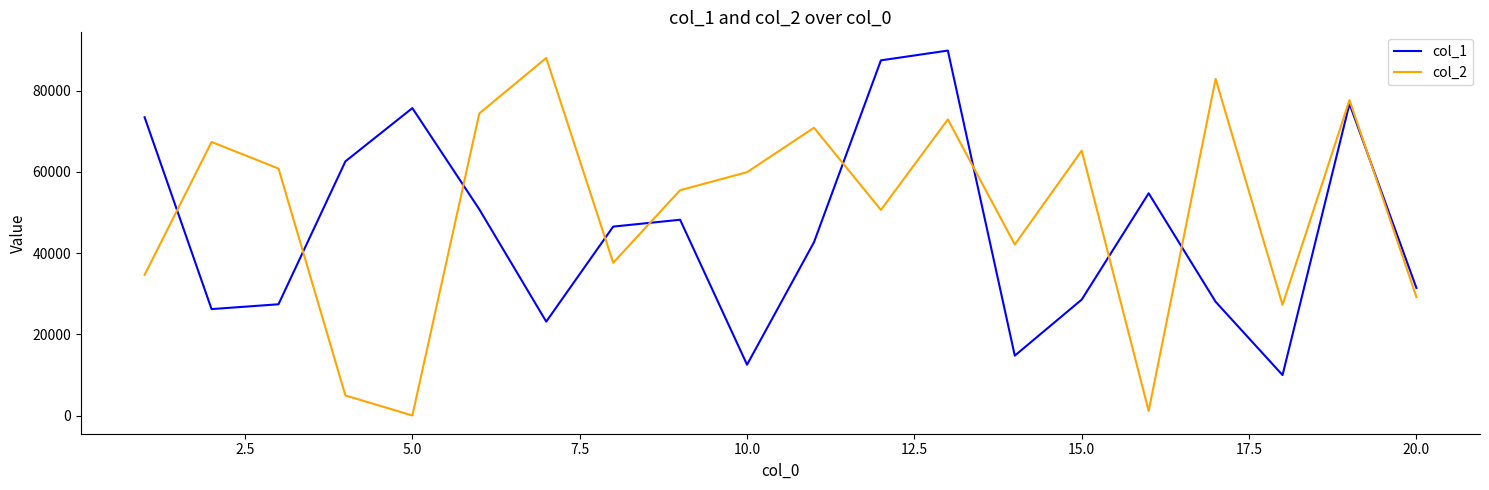

Which series has the widest spread of values?

col_2